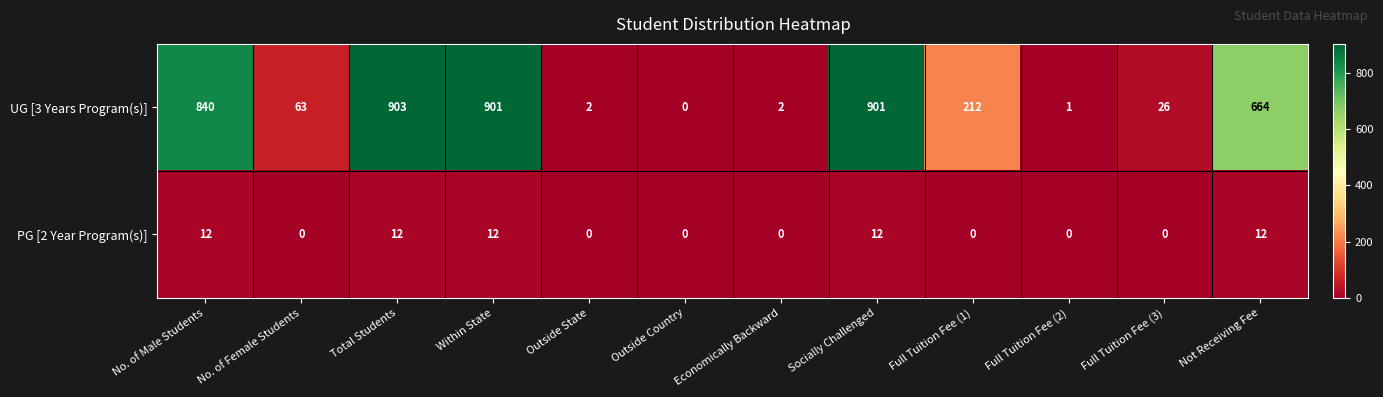

What is the sum of the UG [3 Years Program(s)] values at Total Students and Not Receiving Fee?

1567